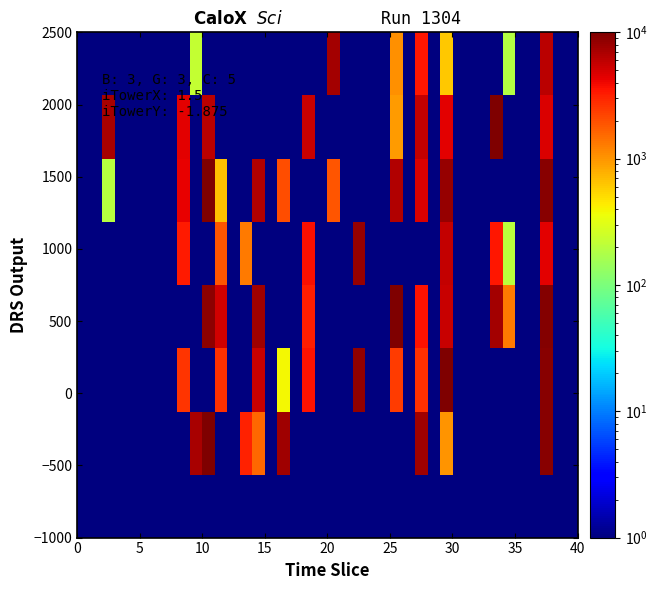

At how many categories does at least one series exceed 7675?

6